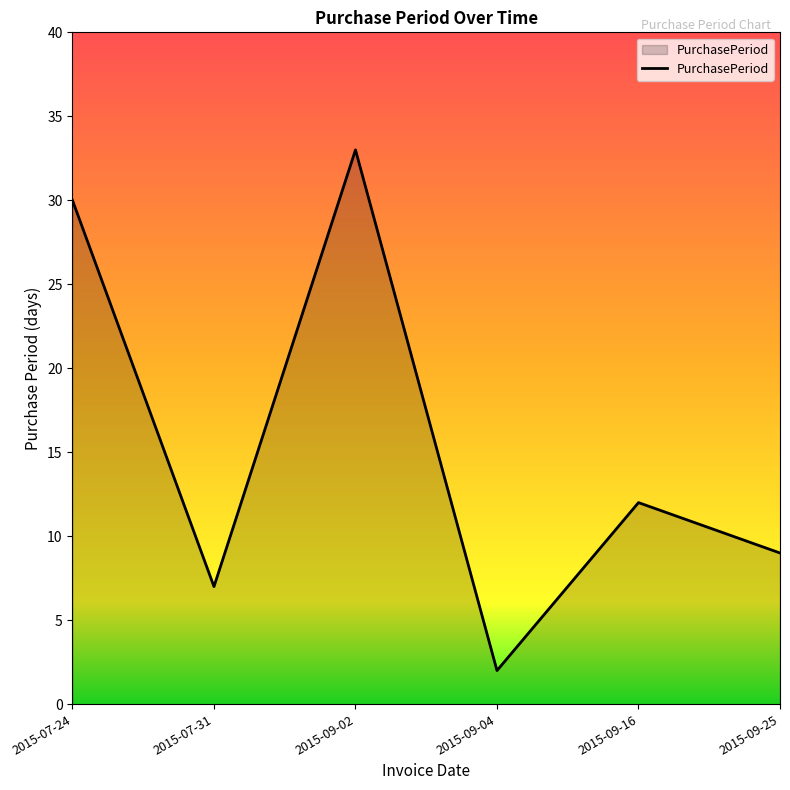

What is the maximum value shown in the chart?

33